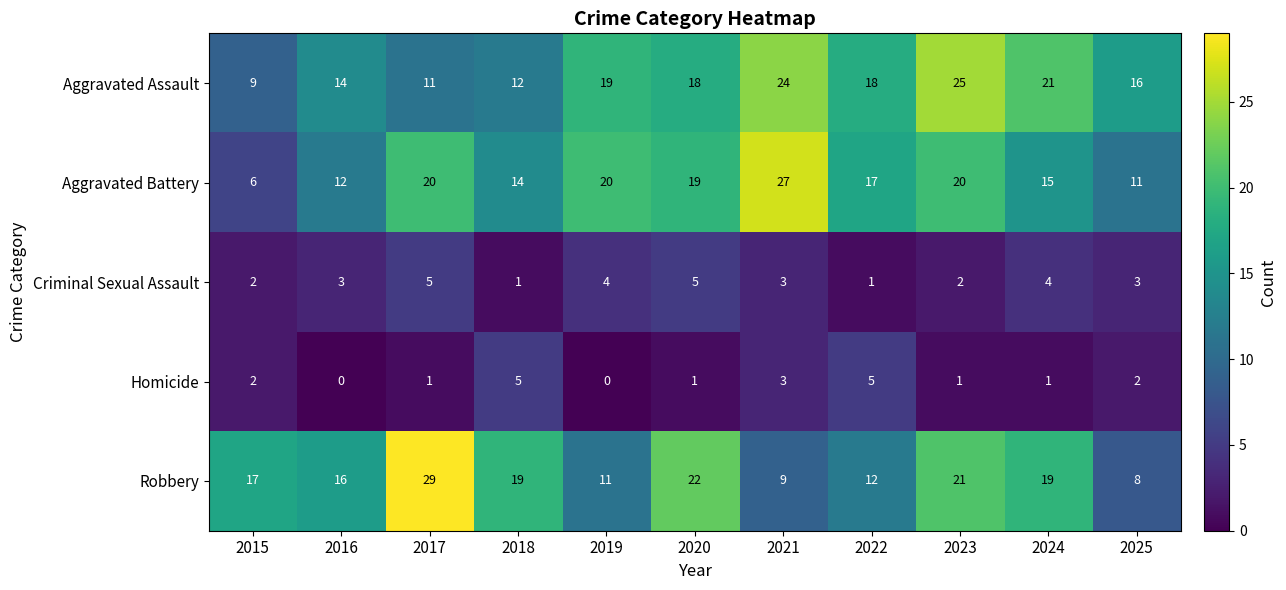

What is the spread (max minus min) of values at 2022?

17